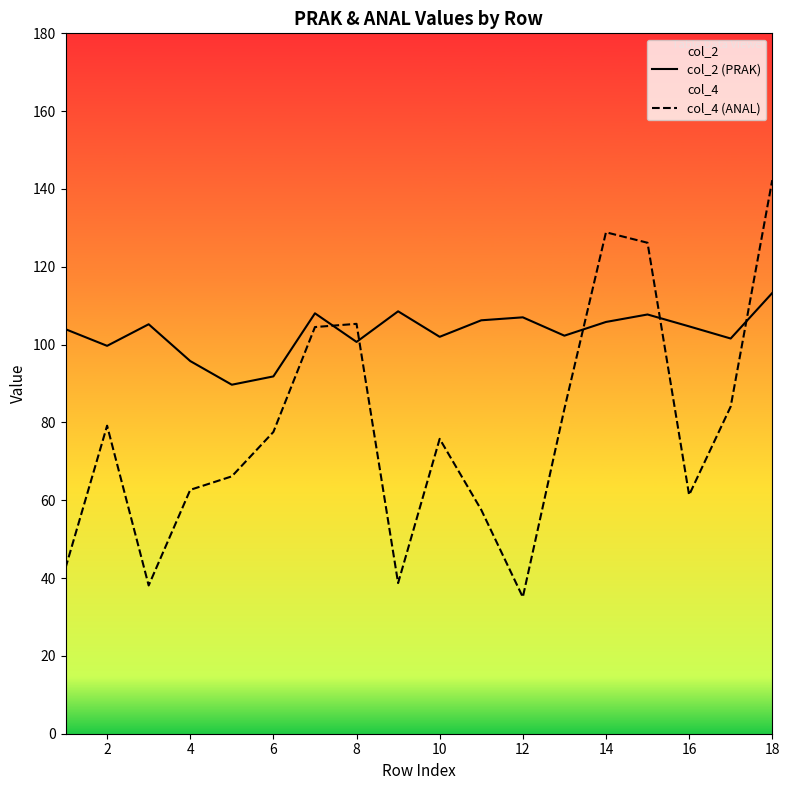

After their last crossing, which series has the higher values: col_4 (ANAL) or col_2 (PRAK)?

col_4 (ANAL)